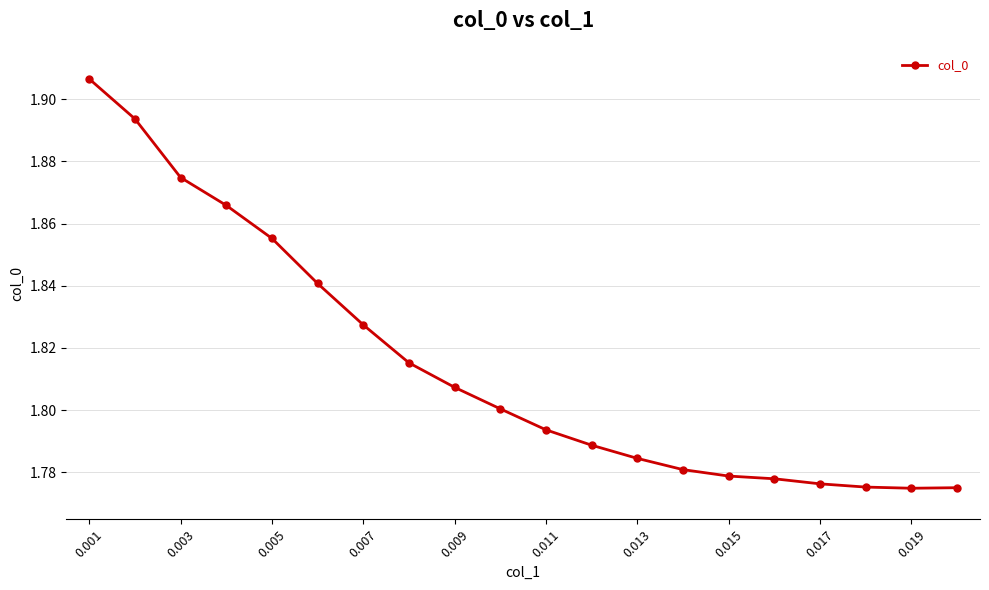

What is the sum of all values?

36.3